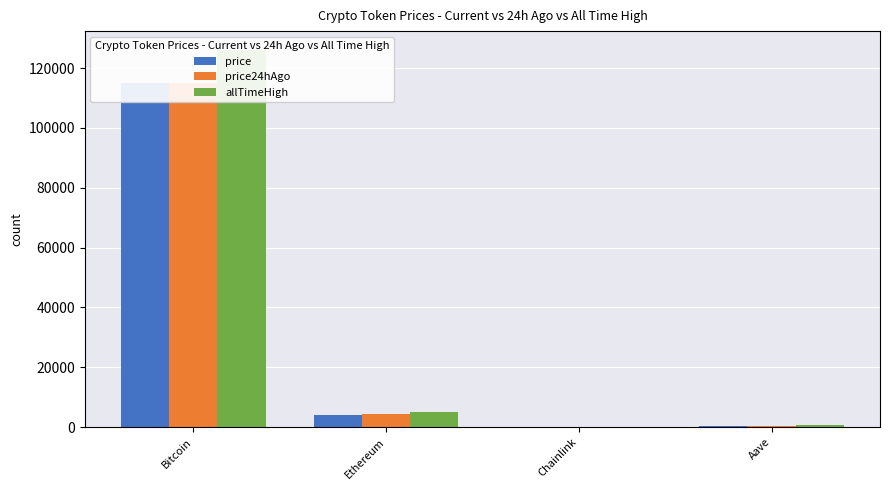

Does the chart contain any negative values?

No